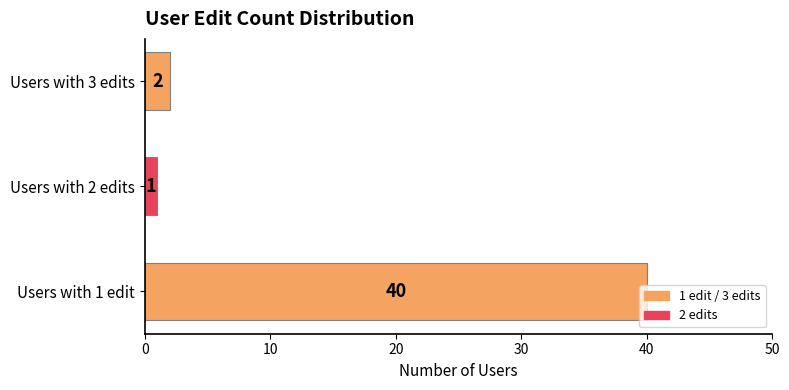

Approximately how many times larger is the value at Users with 1 edit compared to Users with 3 edits?

20.0